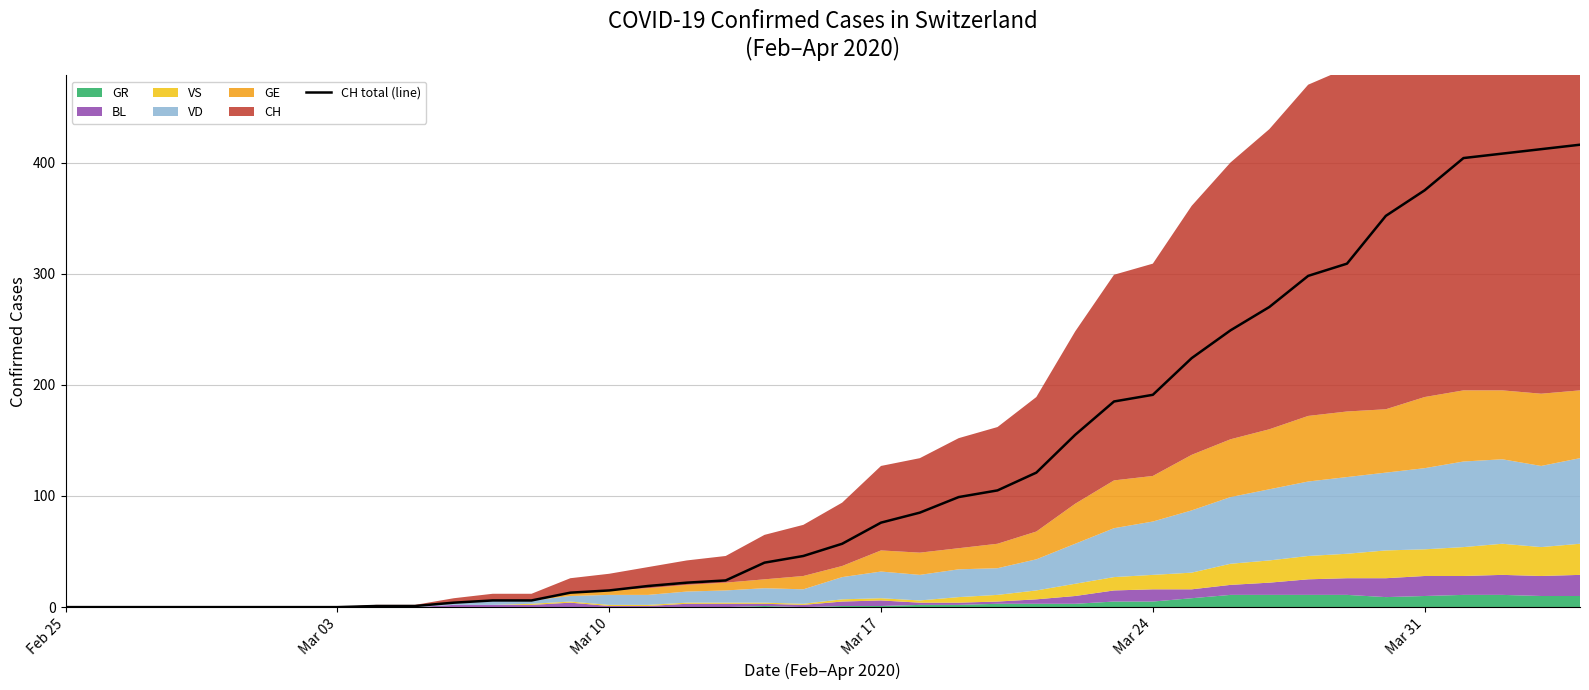

Reading right to left, transcribe all the data shown in this chart.

416	412	408	404	375	352	309	298	270	249	224	191	185	155	121	105	99	85	76	57	46	40	24	22	19	15	13	6	6	4	1	1	0	0	0	0	0	0	0	0